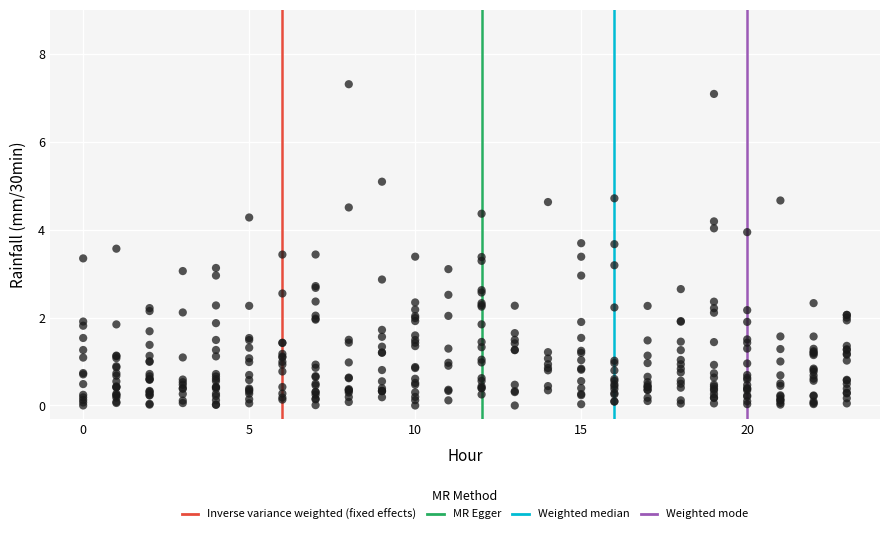

What is the range of Y values (max minus min)?

7.3